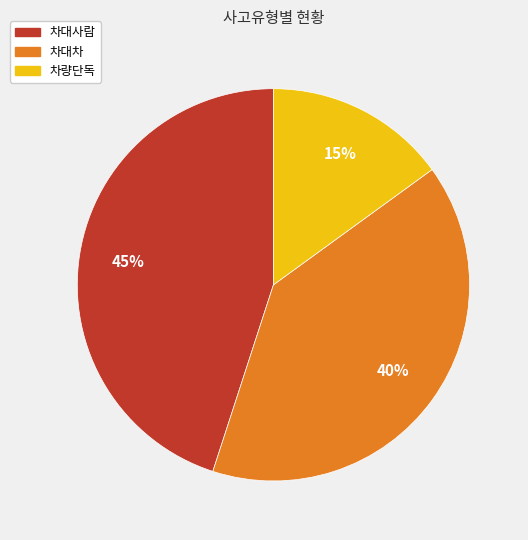

To the nearest percent, what portion does 차량단독 represent?

15%